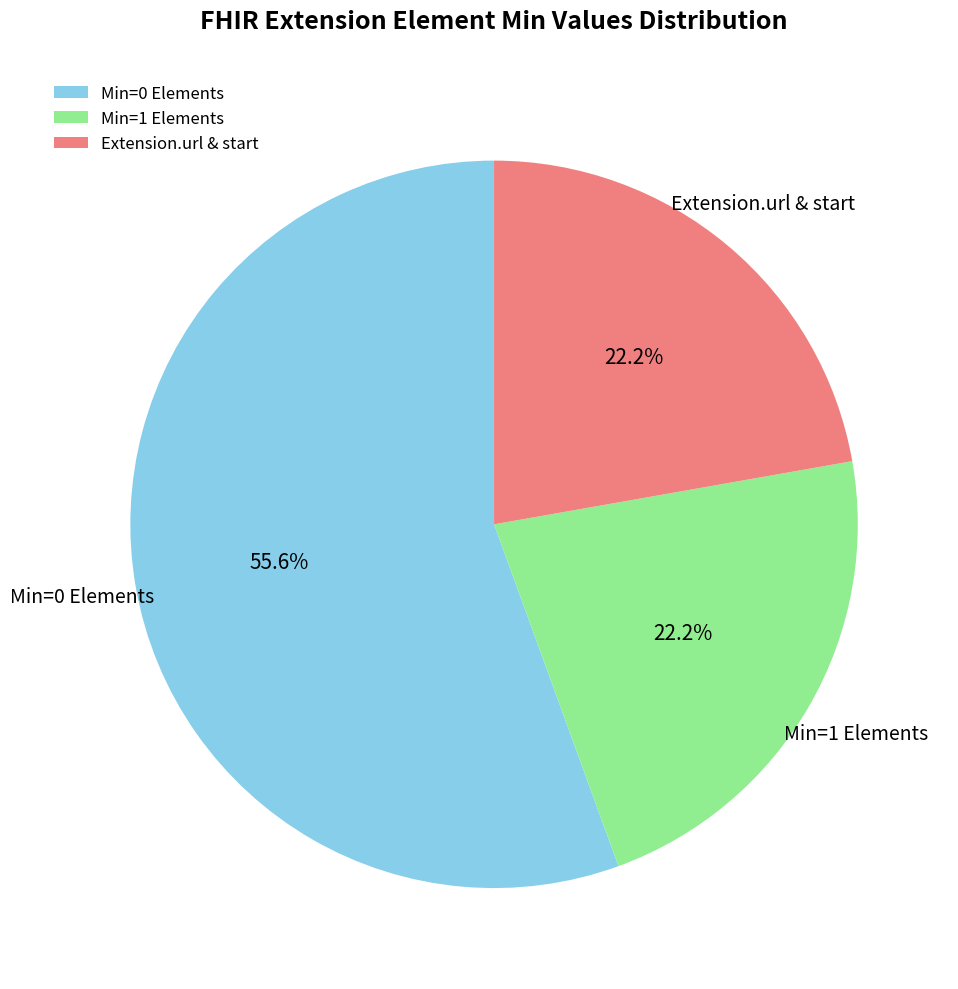

What is the majority slice?

Min=0 Elements